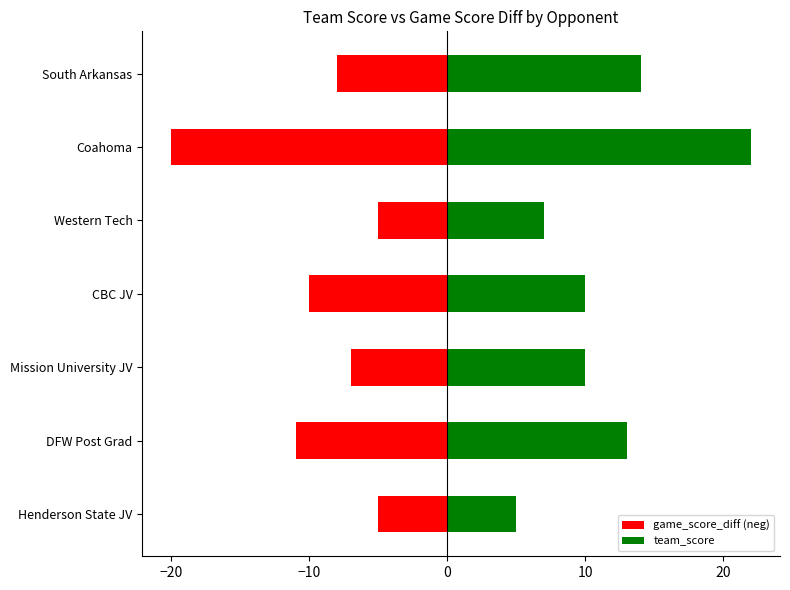

Is it true that game_score_diff (neg) equals -17 at CBC JV?

False